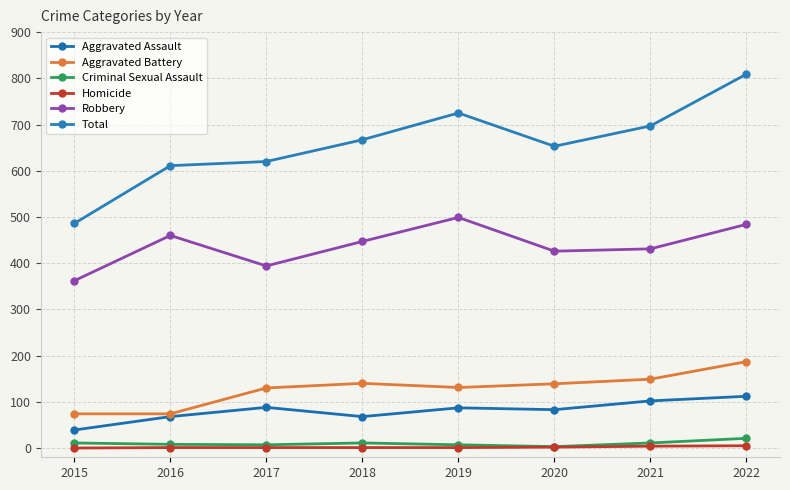

How many values in the Robbery series are below 447?

4